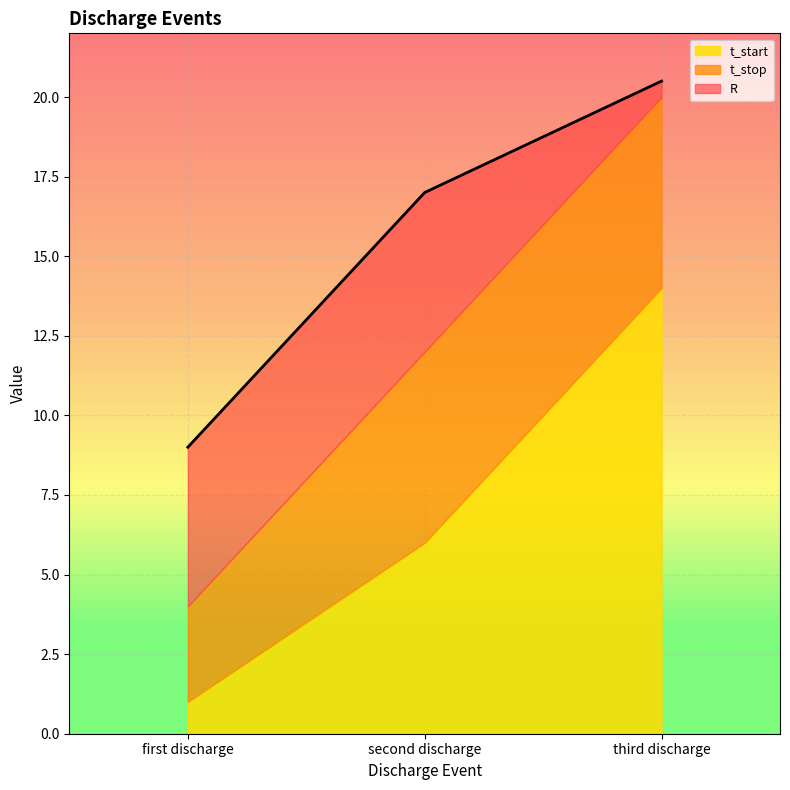

Which series has the largest range (max minus min)?

t_stop